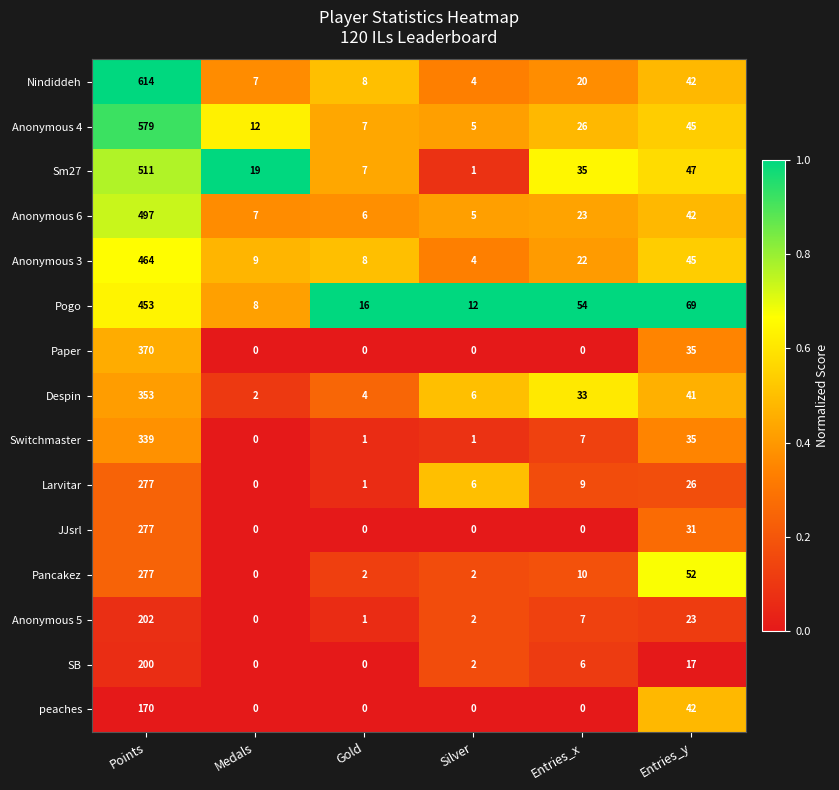

What is the maximum value shown in the chart?

614